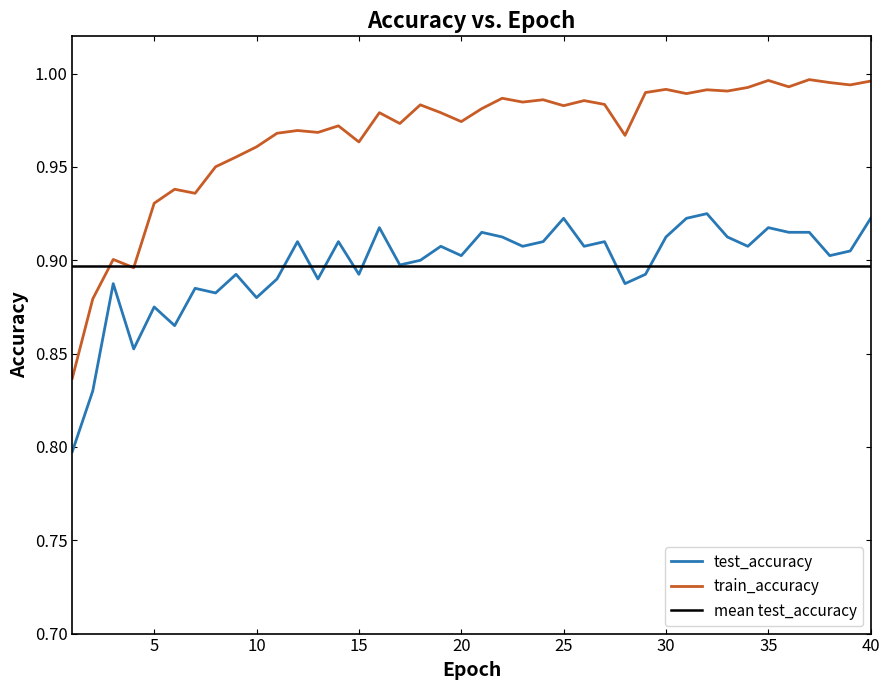

How many interior local peaks does the test_accuracy series have?

13